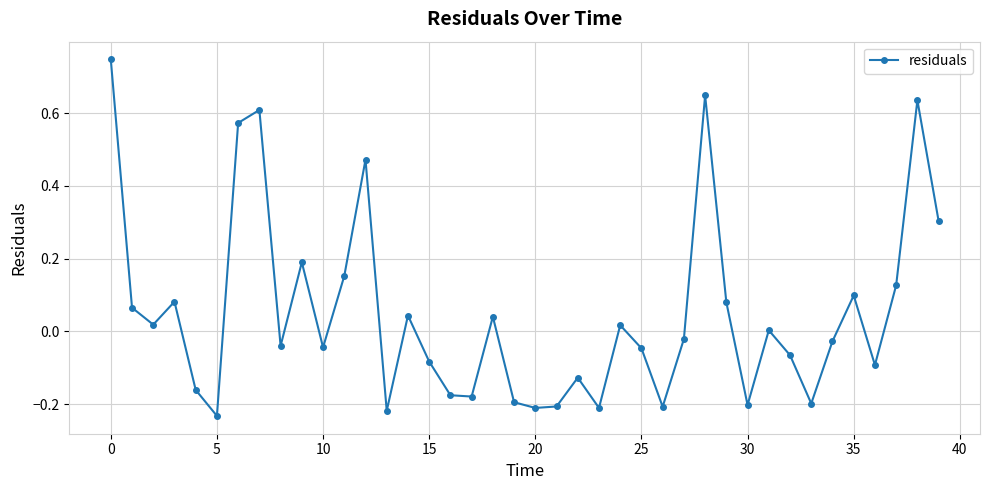

What is the difference between the maximum and minimum values?

1.0